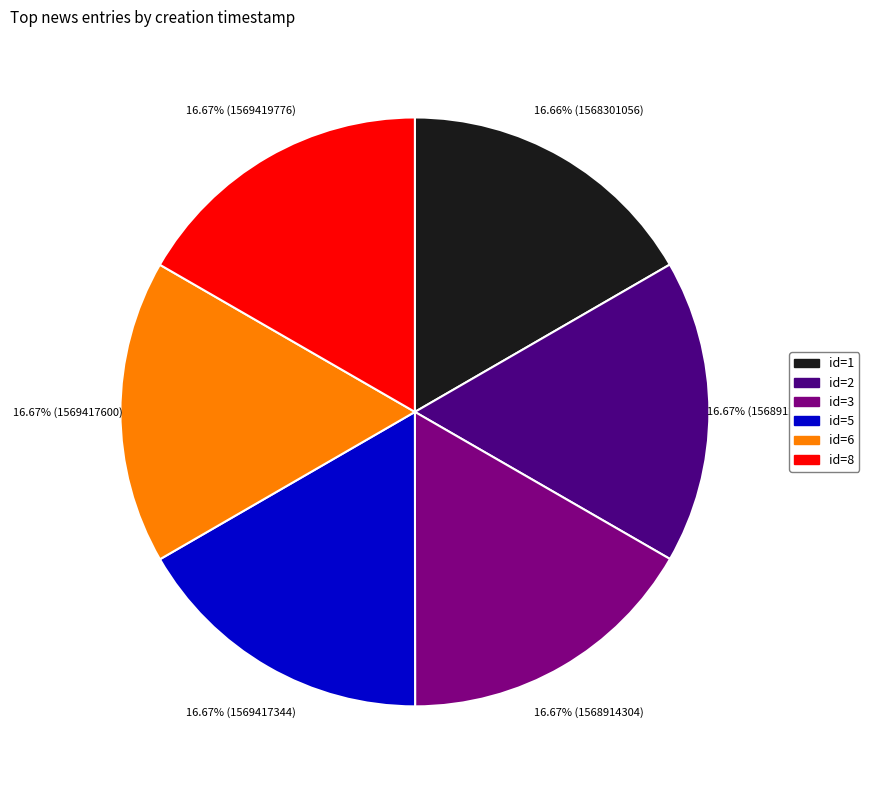

How many segments does this pie chart have?

6